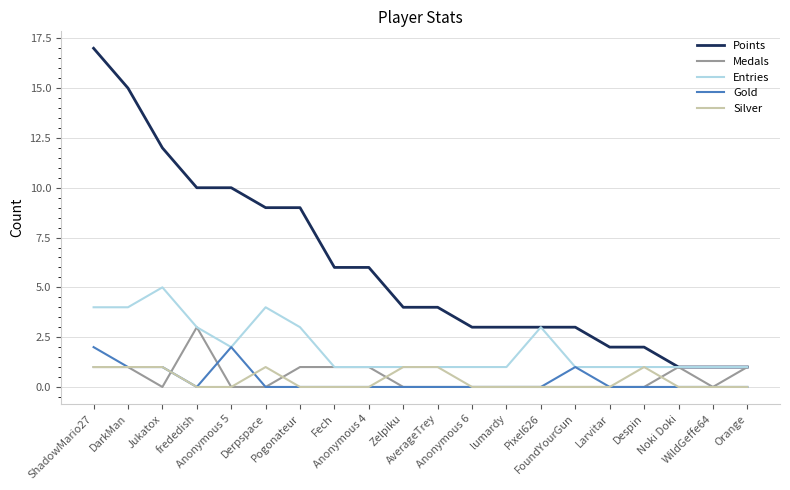

What position from the right is Pogonateur?

14